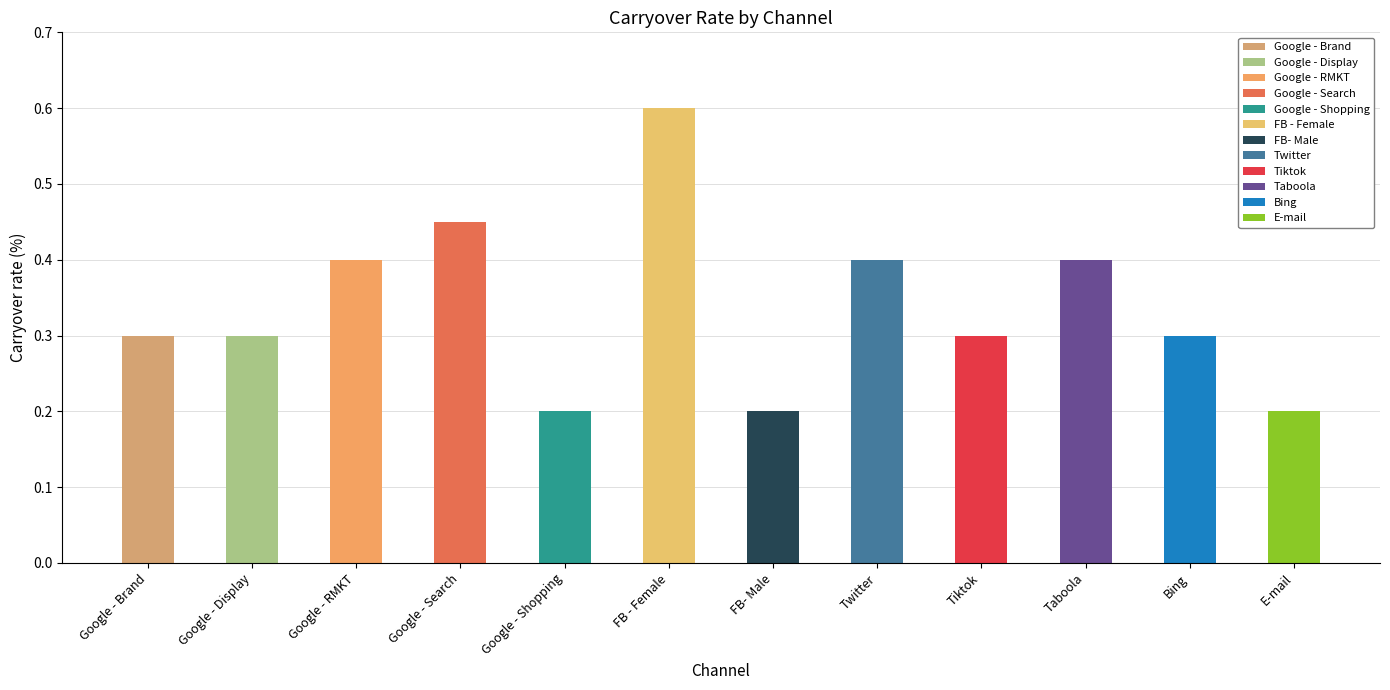

What is the value of the 6th bar from the left?

0.6